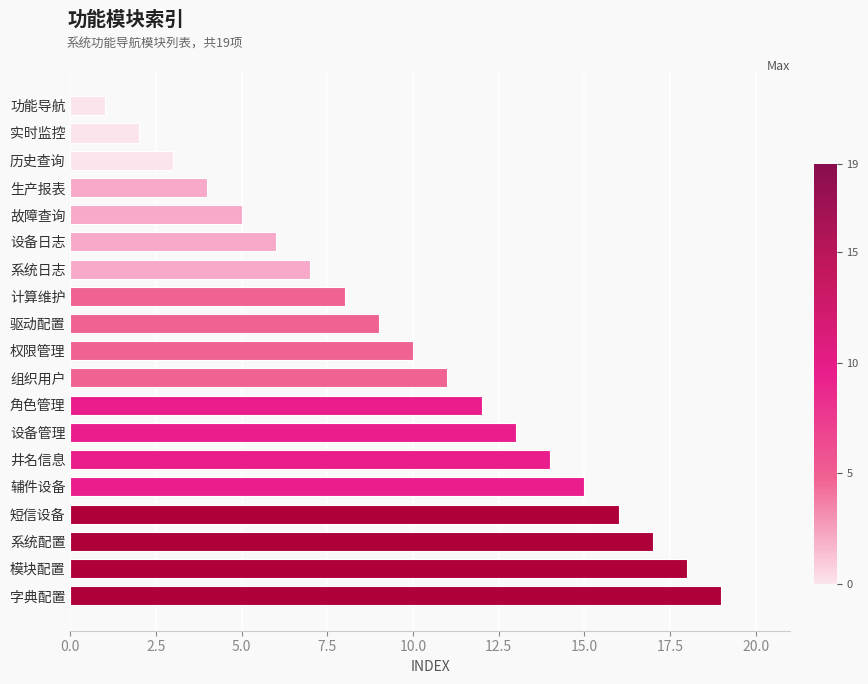

The chart shows a value of 6 at 生产报表. True or false?

False